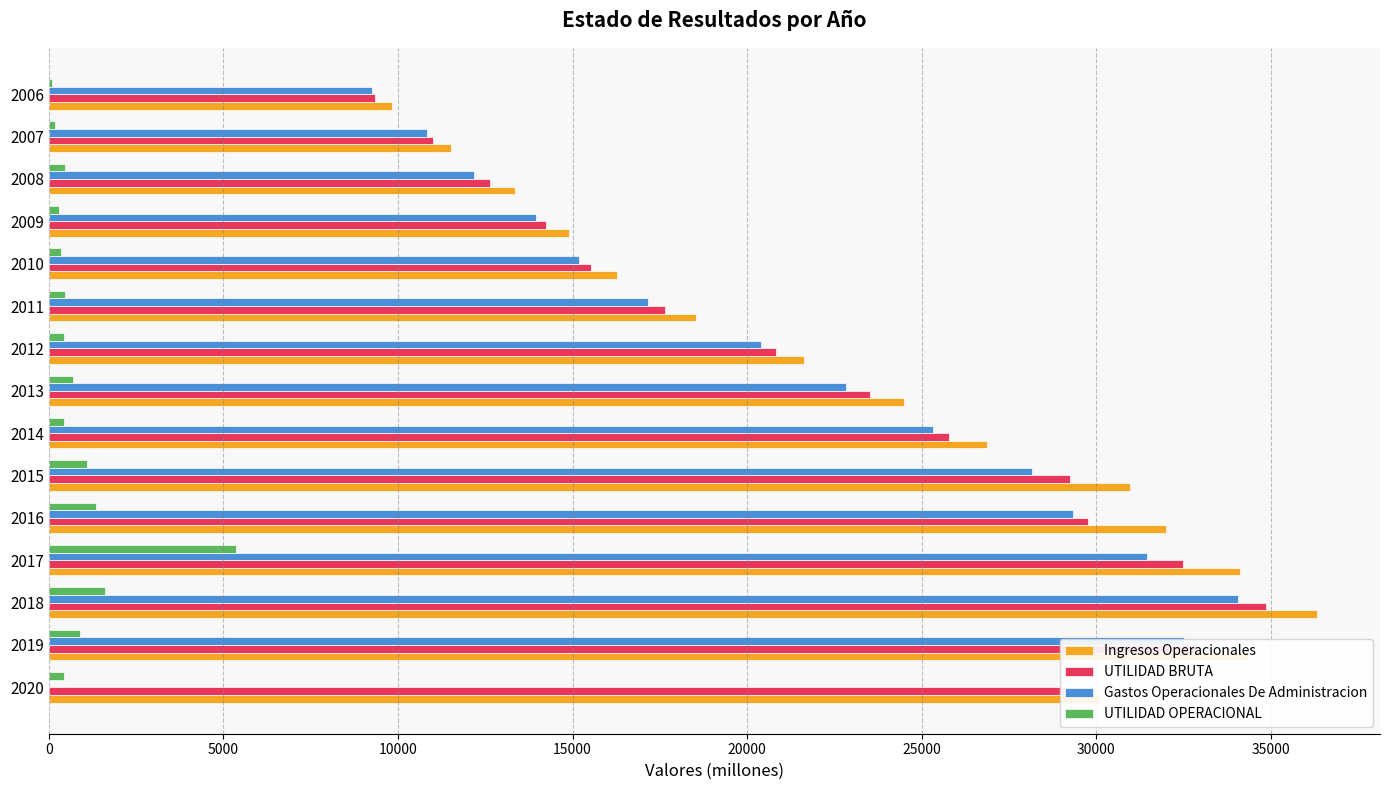

Which series changed the most between 2016 and 2011?

Ingresos Operacionales